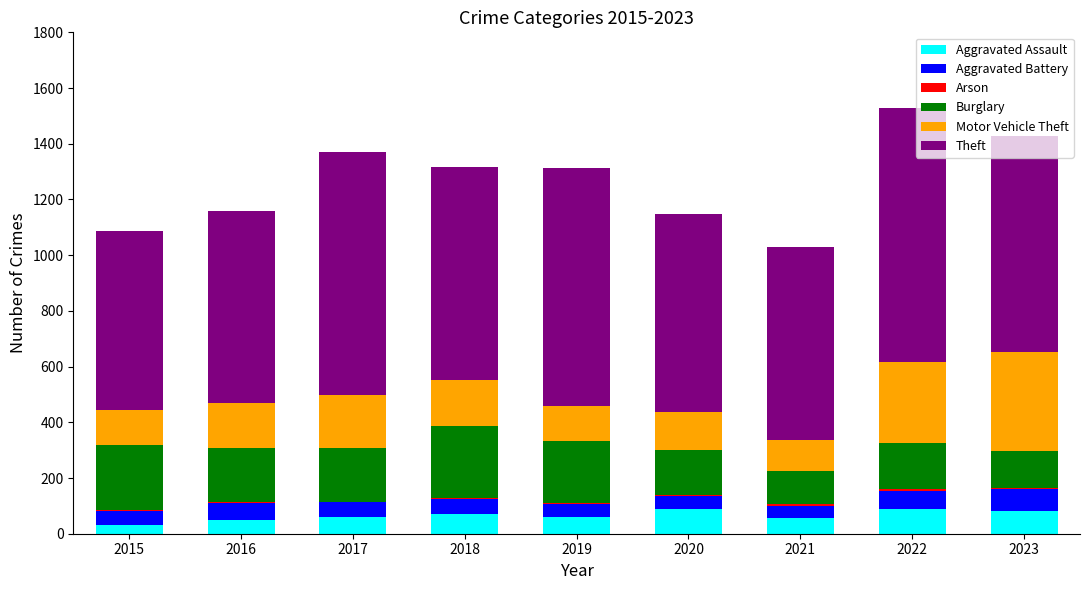

Are the bars horizontal?

No